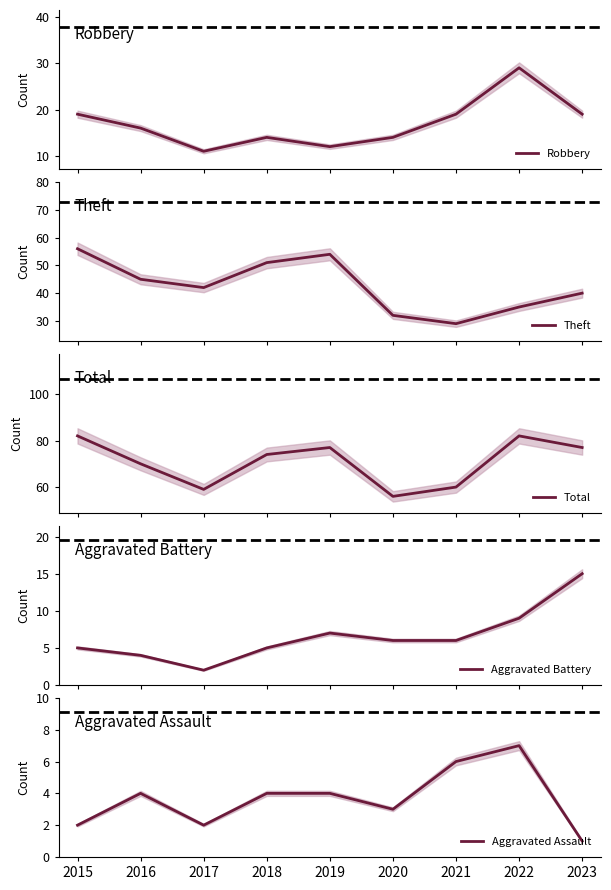

True or false: Aggravated Battery and Aggravated Assault cross at least once.

False